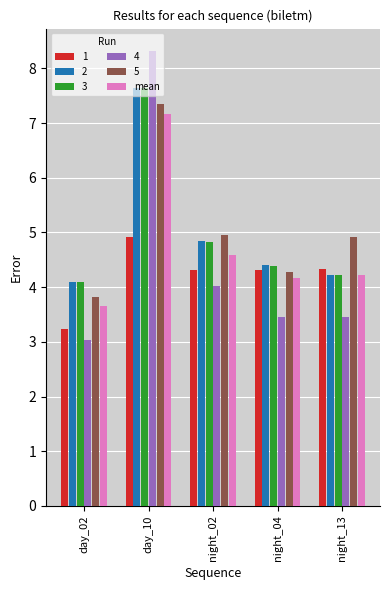

Does the chart contain stacked bars?

No